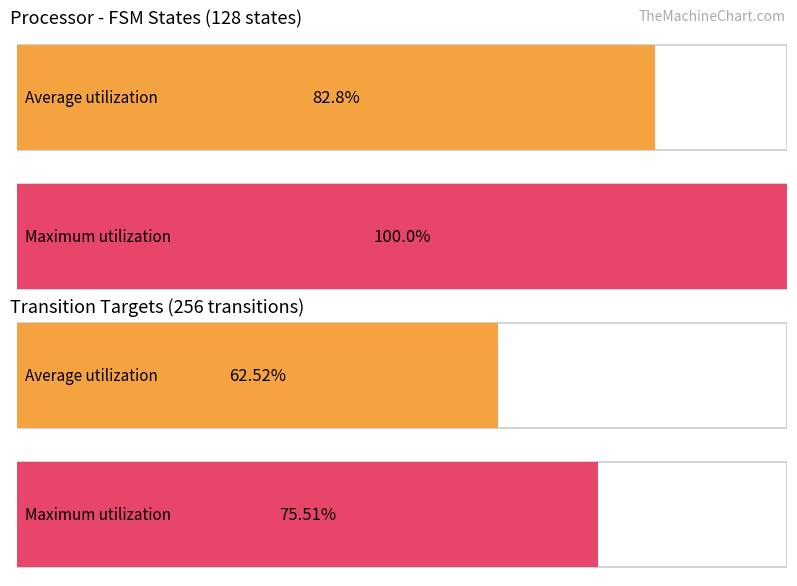

Does the chart contain any negative values?

No